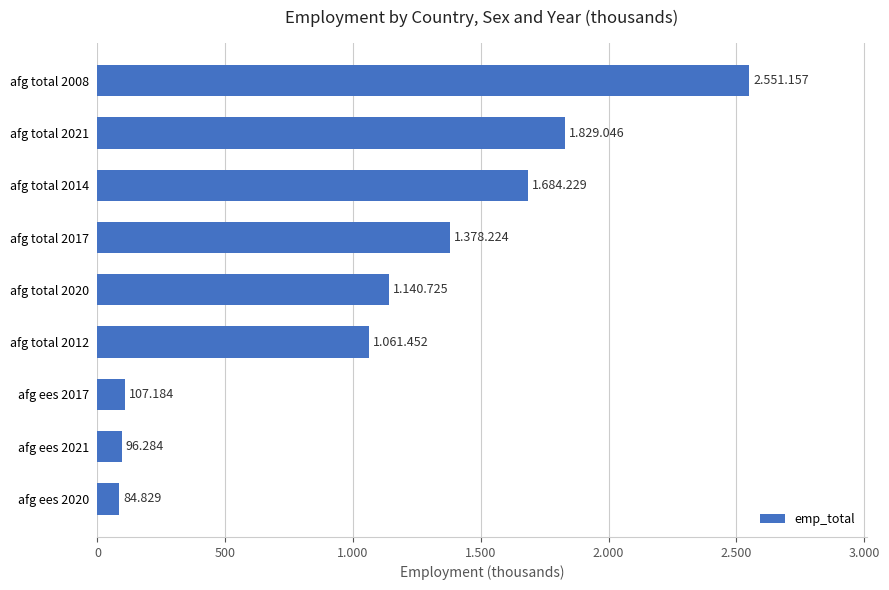

What is the sum of all values?

9933.1